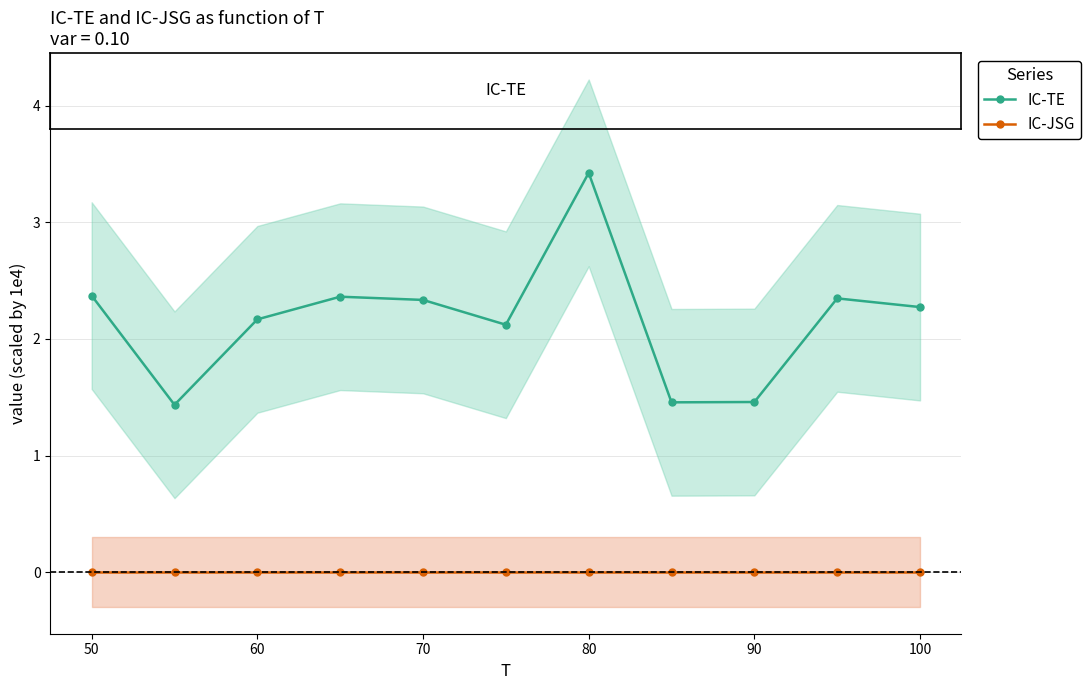

True or false: IC-JSG and IC-TE cross at least once.

False